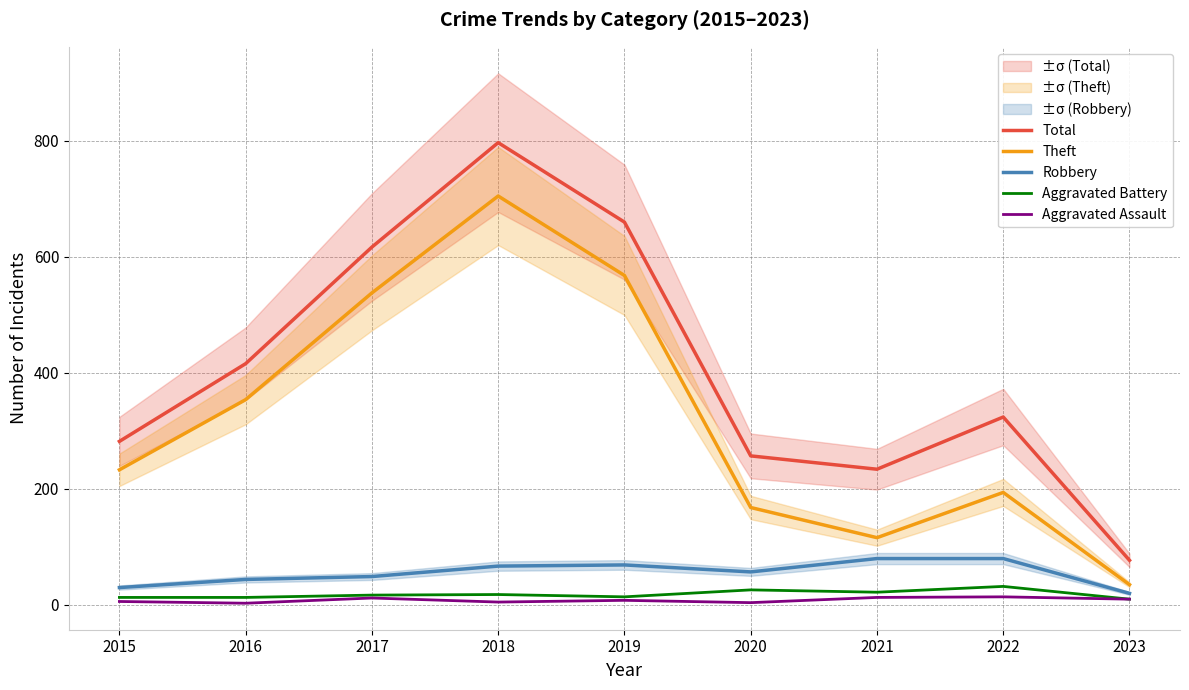

True or false: Aggravated Assault has a value of 8 at 2019.

True